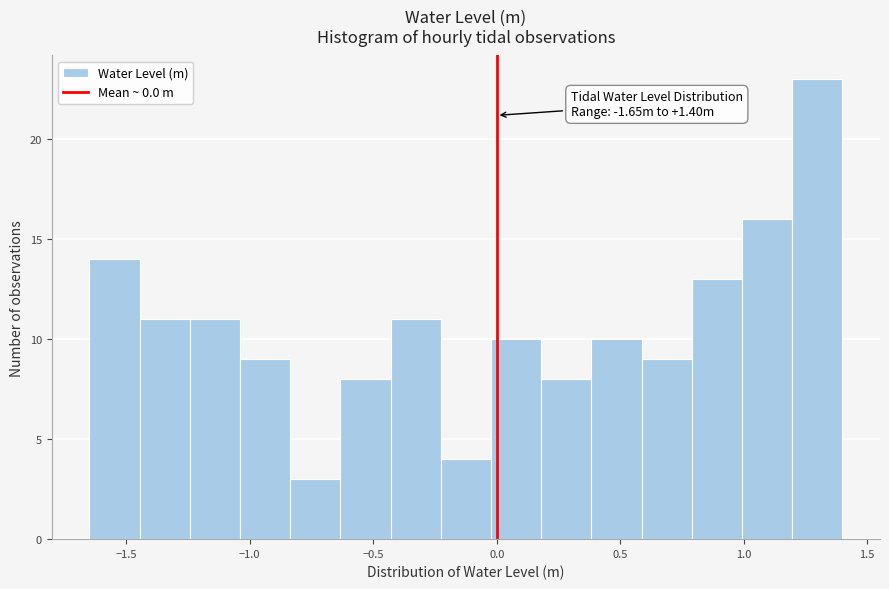

Over which range of the x-axis is the bar tallest?

1.20 to 1.40